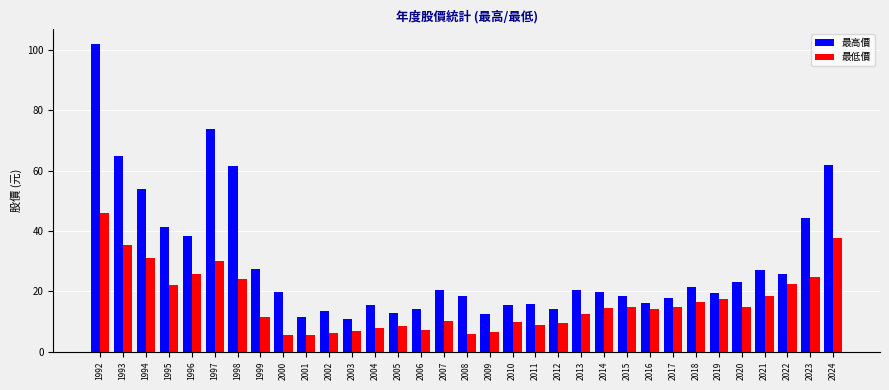

Which series has the widest spread of values?

最高價